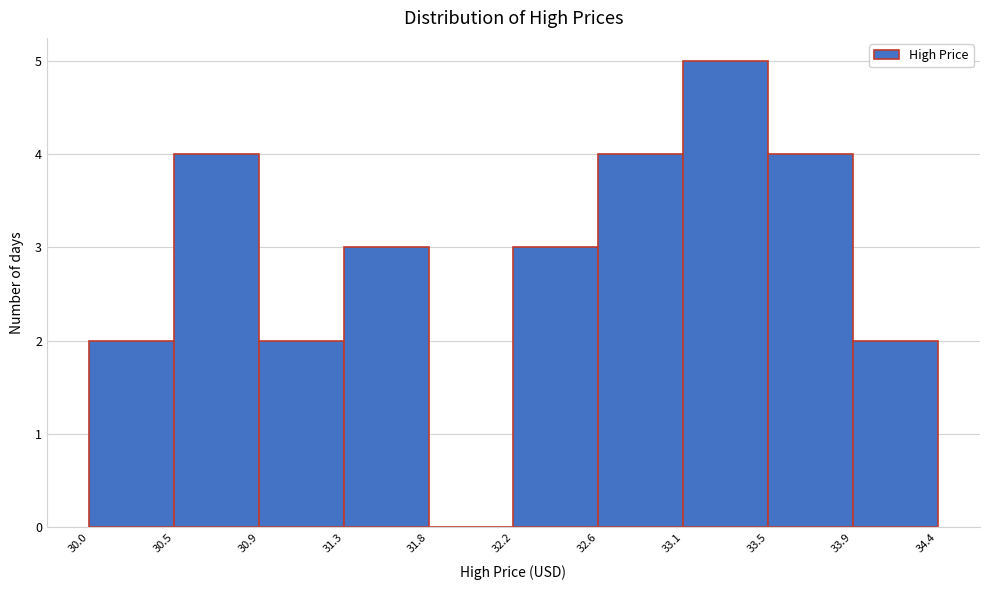

Reading left to right, transcribe this chart: for each bar, give the range it covers on the x-axis and its height. The values are not printed on the chart, so give them approximately, as read against the axis.

30.0 to 30.5: 2
30.5 to 30.9: 4
30.9 to 31.3: 2
31.3 to 31.8: 3
31.8 to 32.2: 0
32.2 to 32.6: 3
32.6 to 33.1: 4
33.1 to 33.5: 5
33.5 to 33.9: 4
33.9 to 34.4: 2